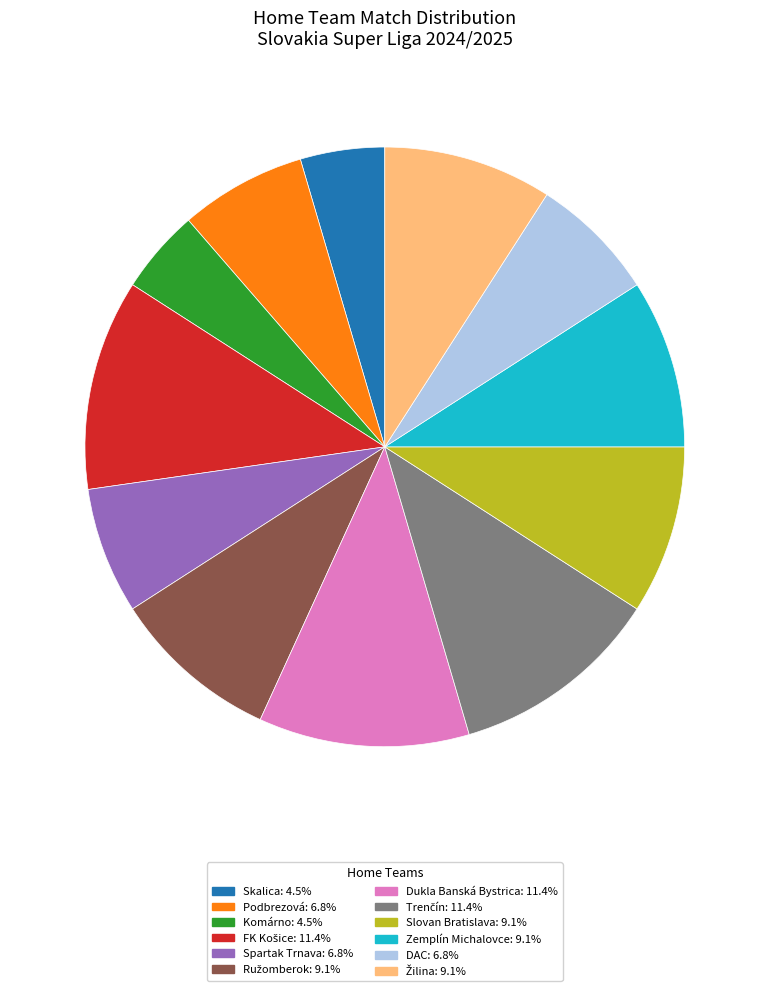

Does Komárno: 4.5% represent more than half of the total?

No